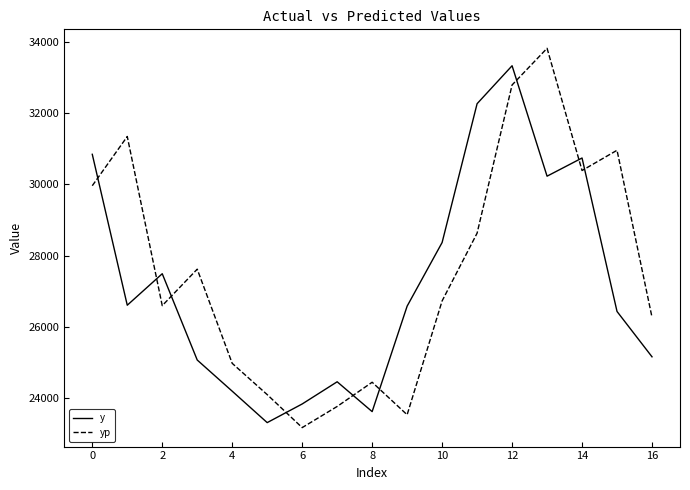

What is the smallest value displayed?

23153.2